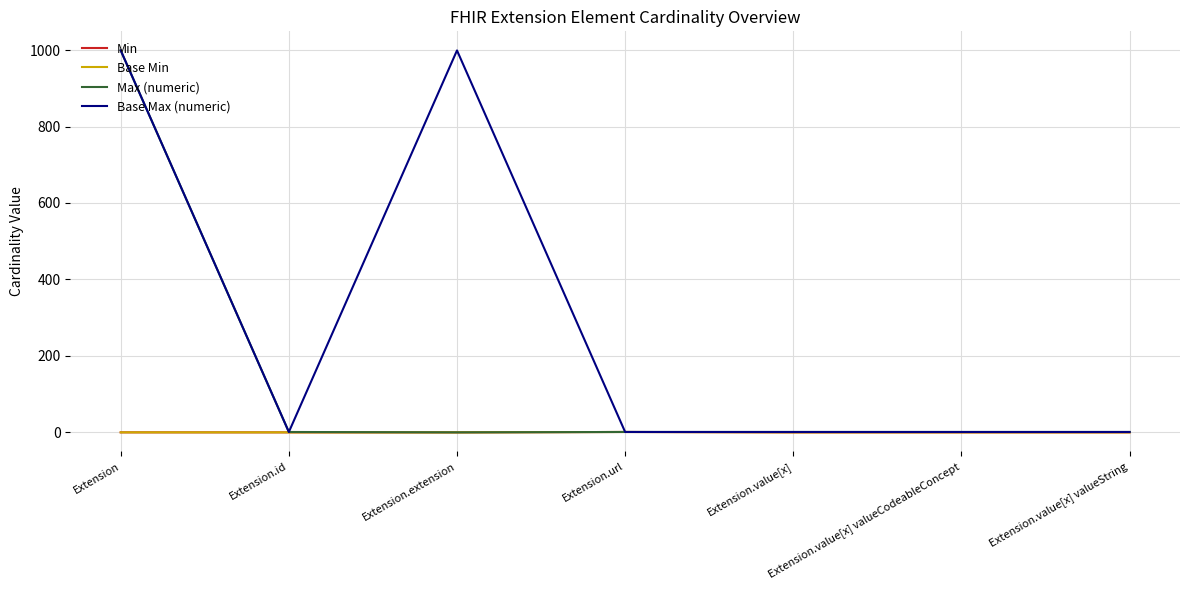

Does the chart display data point markers on the line(s)?

No